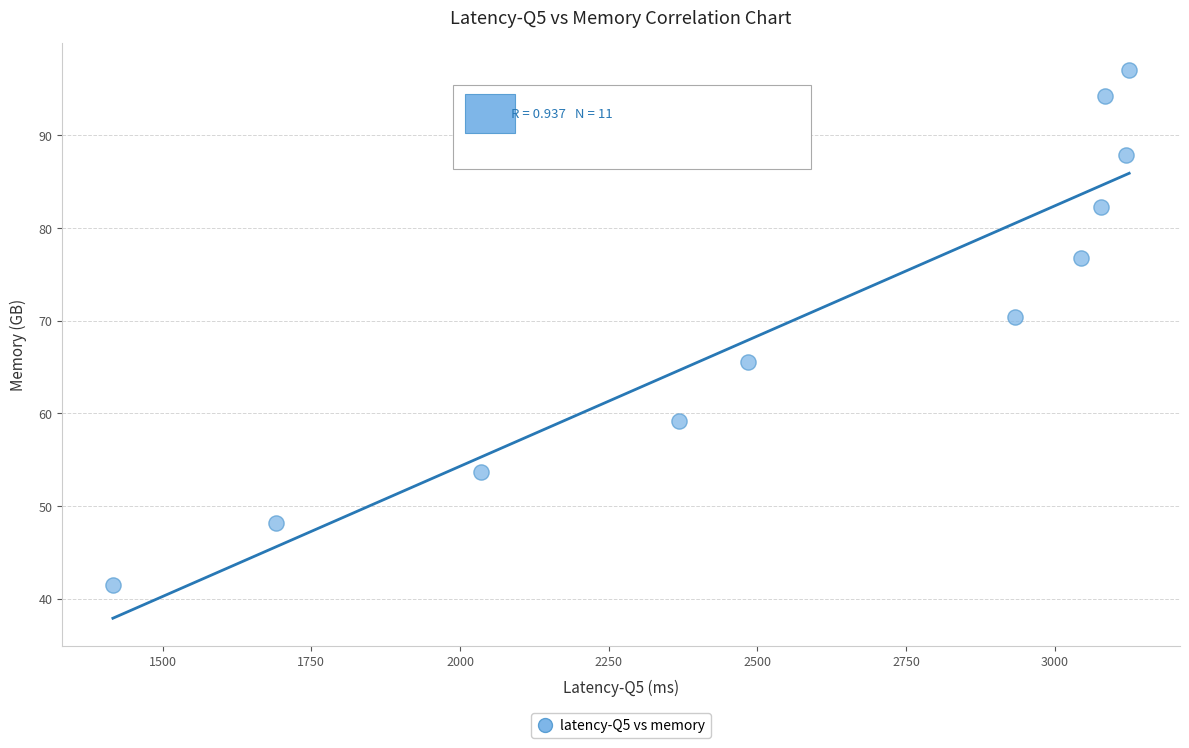

What Y value in the scatter plot is closest to 69?

70.4